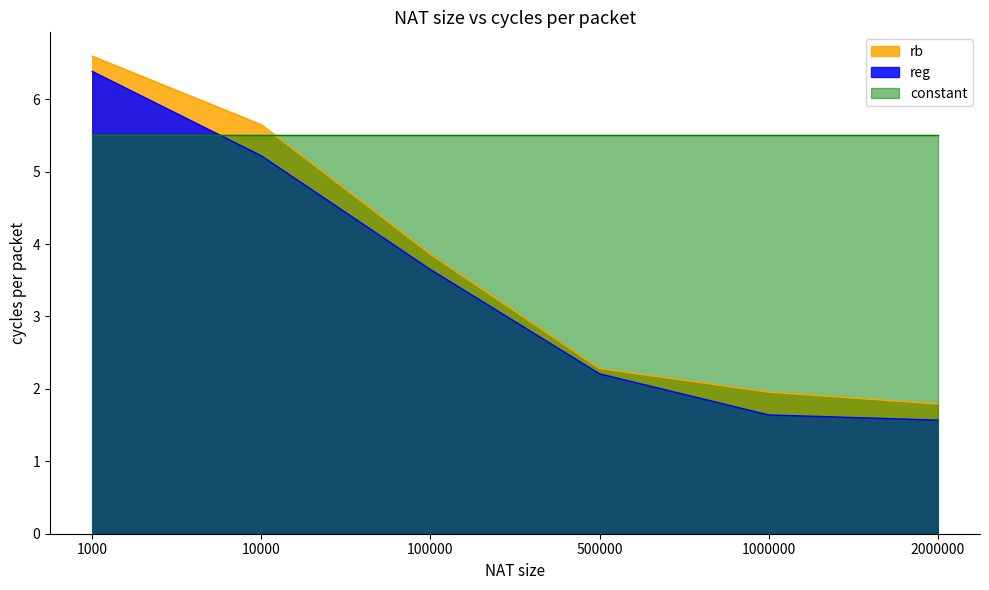

Rank the series by their maximum value, from highest to lowest.

rb, reg, constant